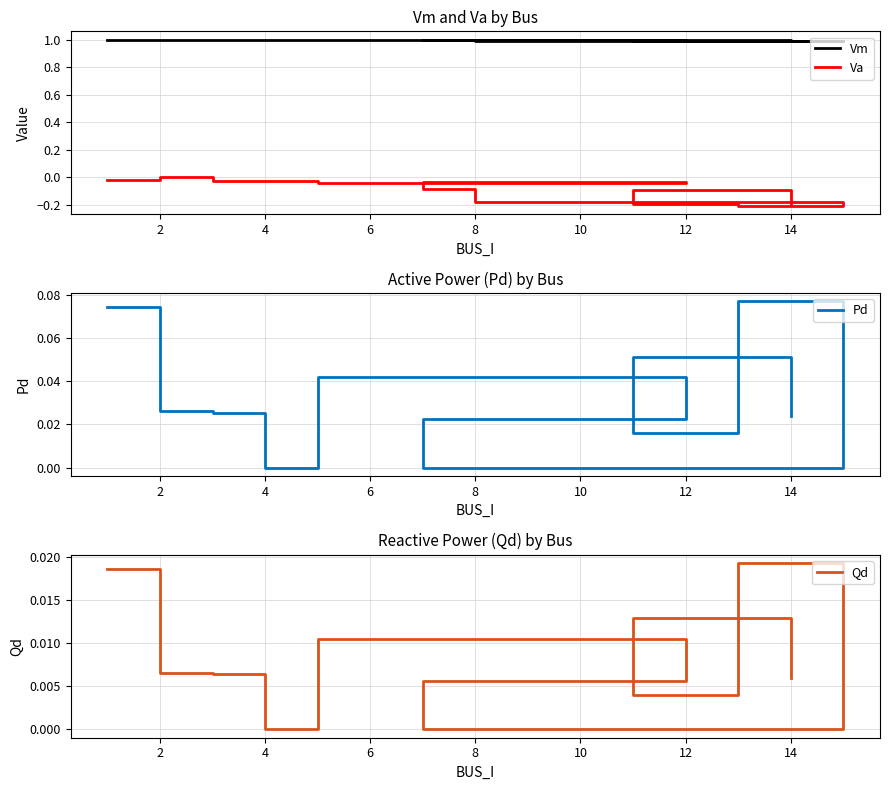

What are all the series names shown in the legend?

Vm, Va, Pd, Qd